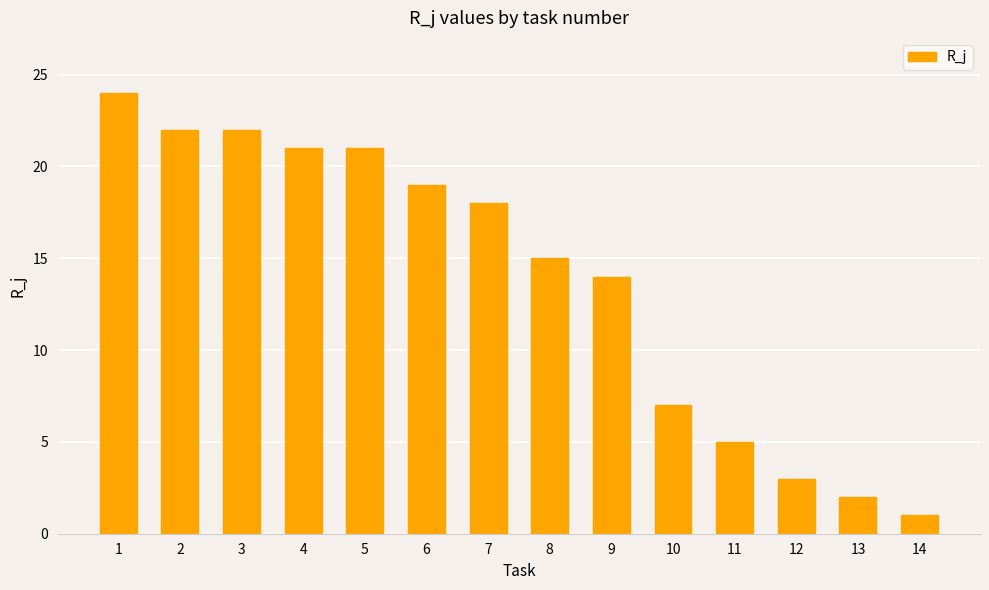

The chart shows a value of 1 at 13. True or false?

False